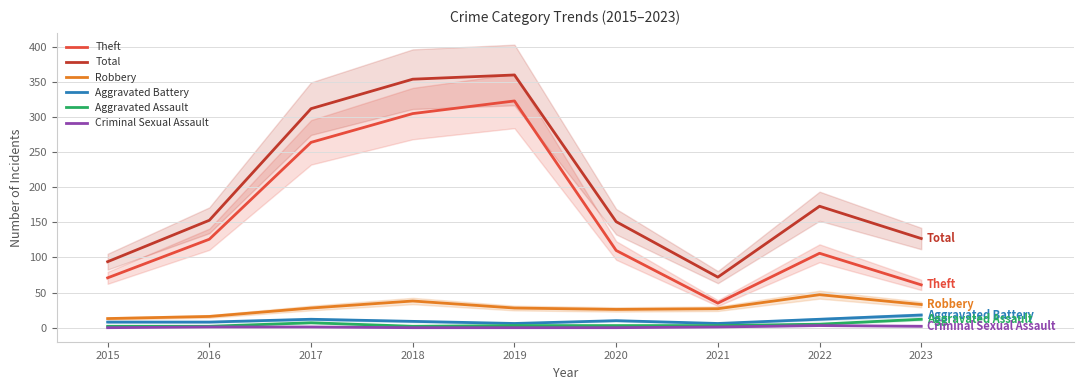

List the series in order of their peak value, highest first.

Total, Theft, Robbery, Aggravated Battery, Aggravated Assault, Criminal Sexual Assault